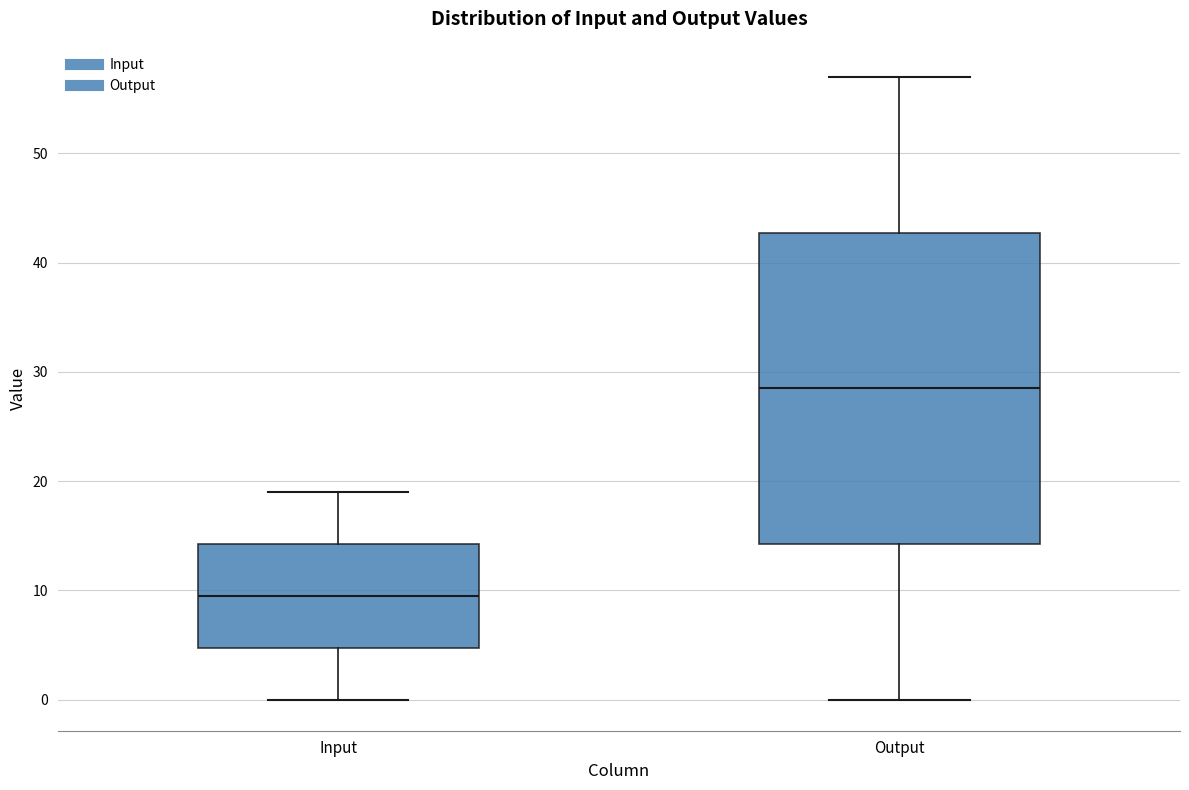

Which box has the highest median line?

Output